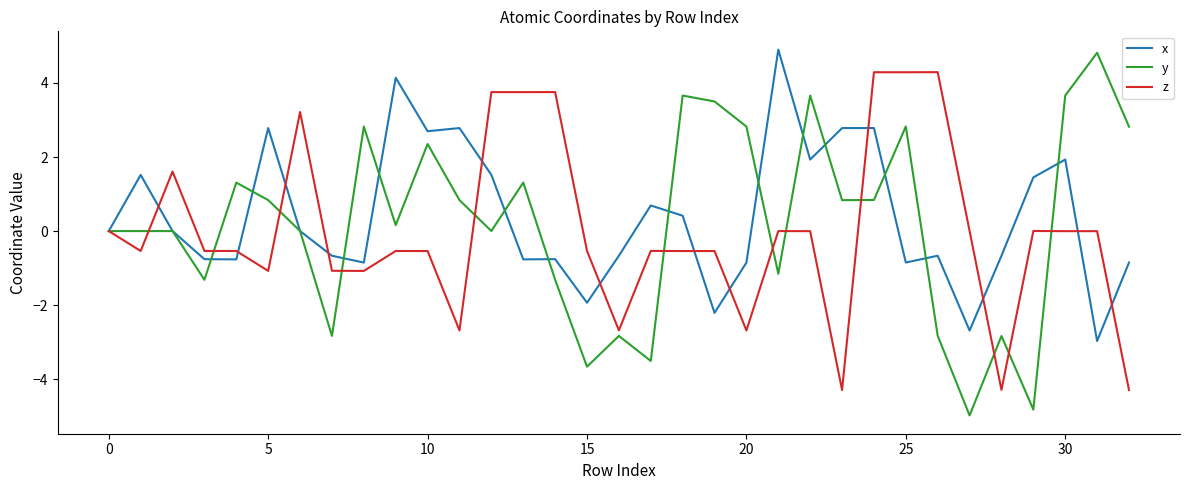

Which series has the widest spread of values?

y